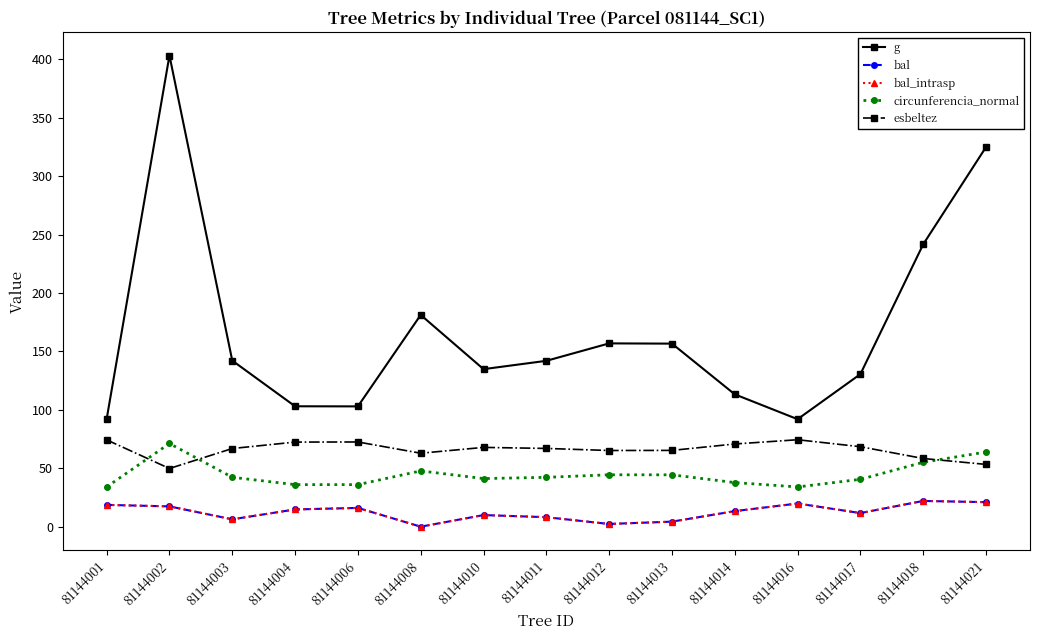

How many interior local peaks does the bal series have?

4